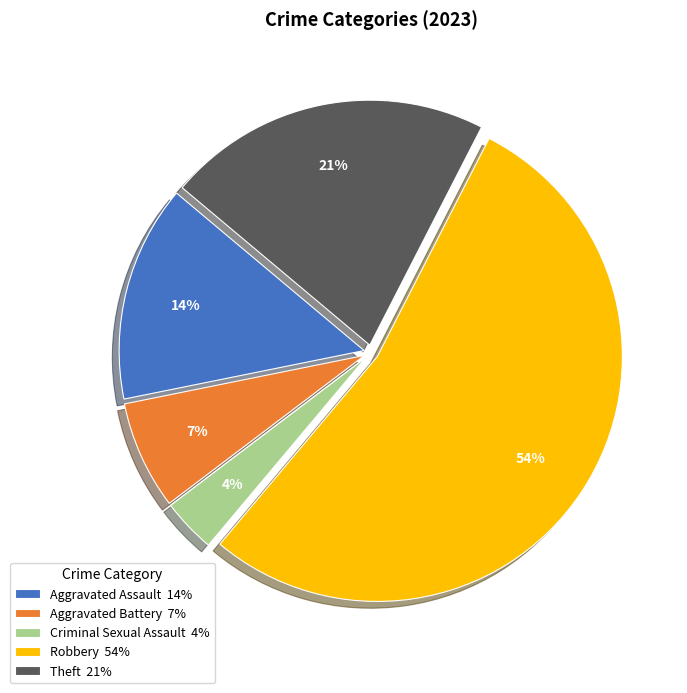

Approximately how many times larger is the value at Theft 21% compared to Aggravated Assault 14%?

1.5